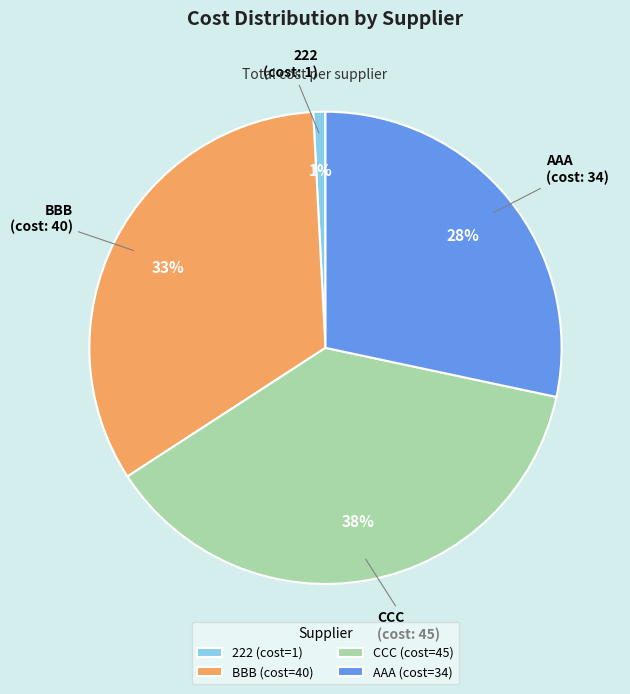

Which slice is the largest?

CCC (cost=45)